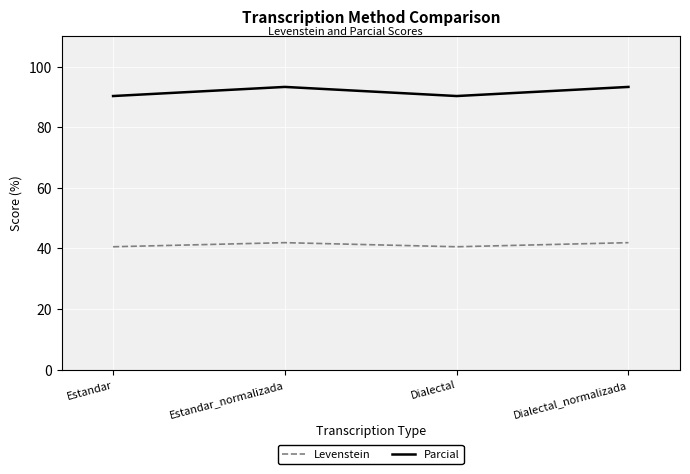

What are all the series names shown in the legend?

Levenstein, Parcial